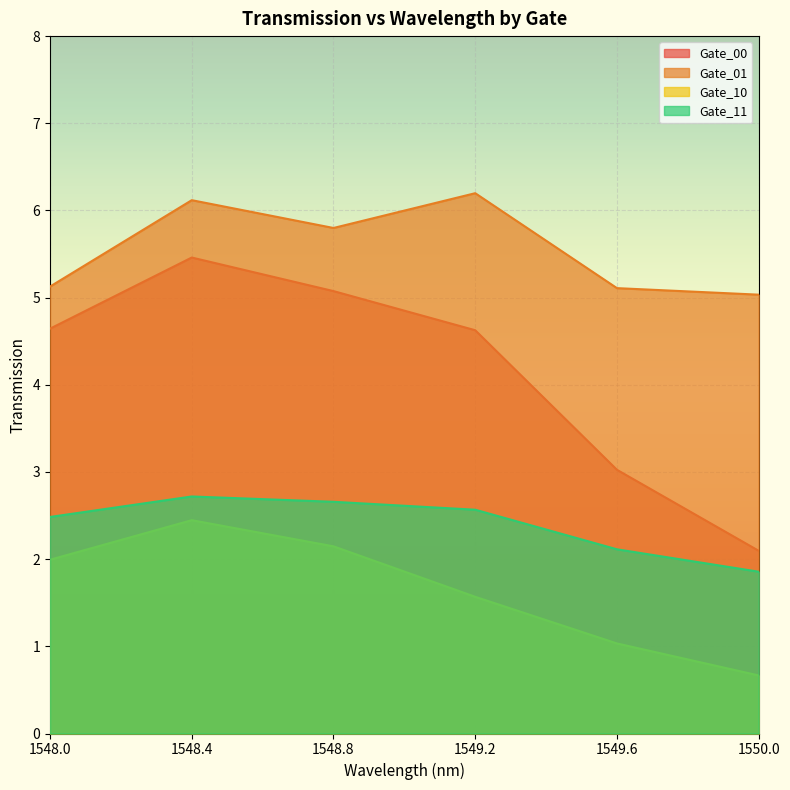

True or false: Gate_01 and Gate_10 intersect in this chart.

False